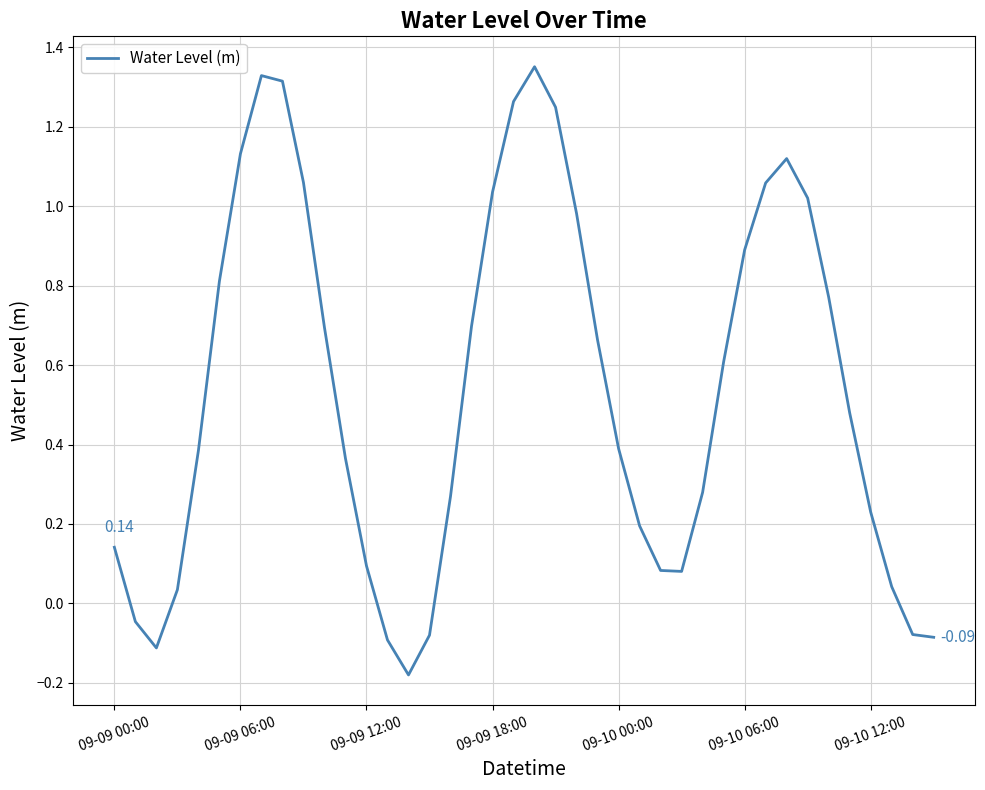

What is the difference between the maximum and minimum values?

1.5